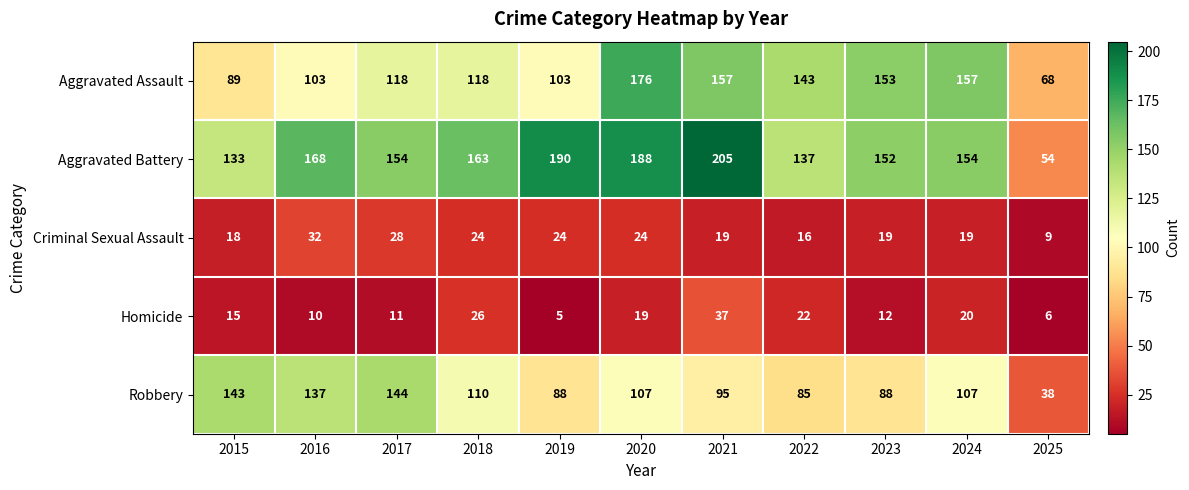

What value does the Aggravated Assault series have at 2025, to the nearest 50?

50